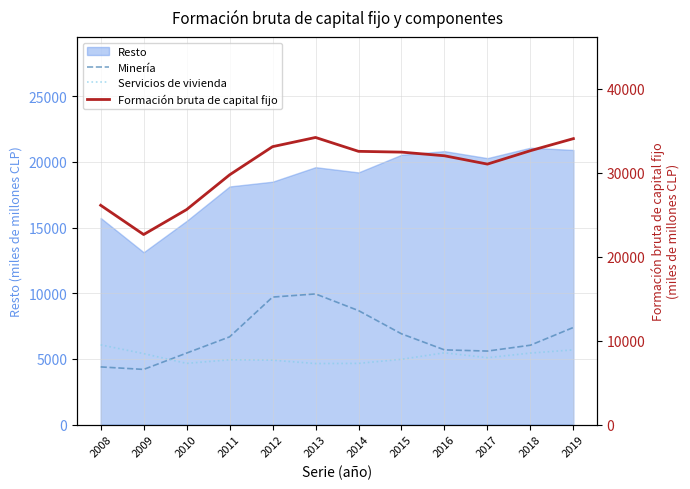

Where does the Formación bruta de capital fijo series first go above 32452?

2012